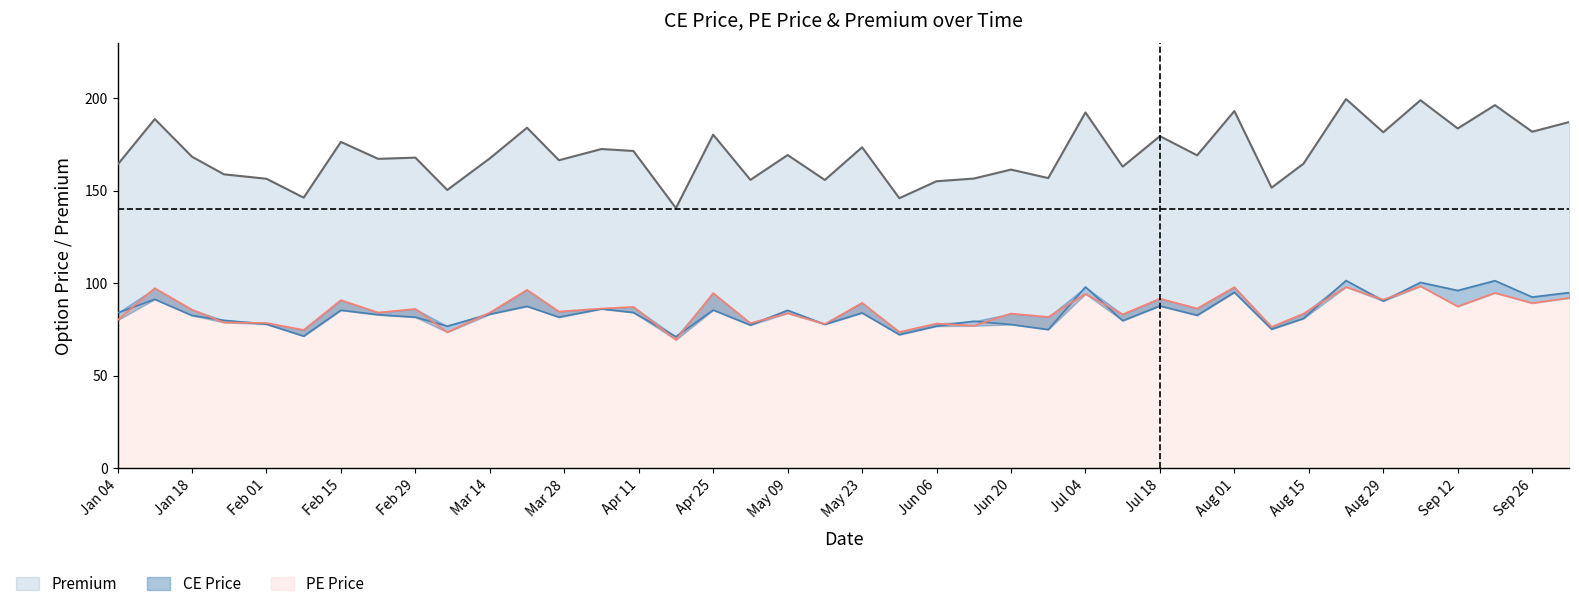

How many interior local peaks does the Premium series have?

15